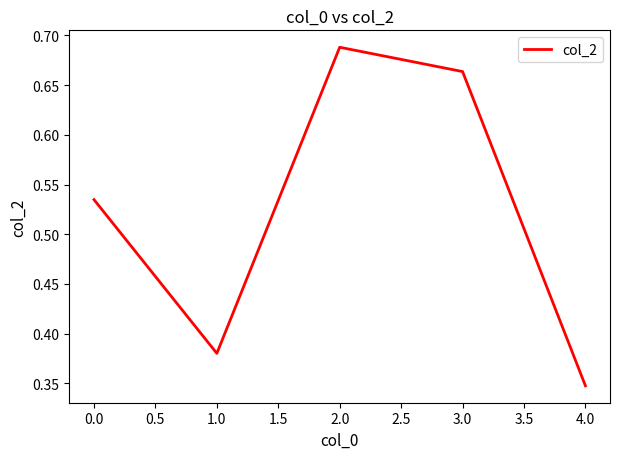

How many interior local peaks (higher than both neighbors) does the data have?

1